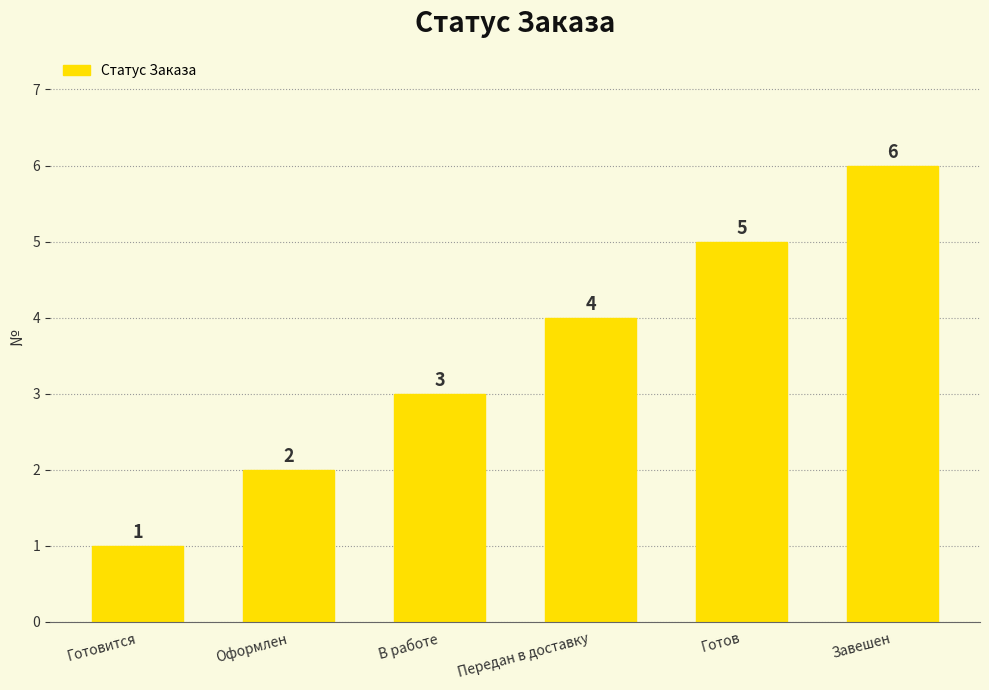

List the labels in order of value, smallest first.

Готовится, Оформлен, В работе, Передан в доставку, Готов, Завешен